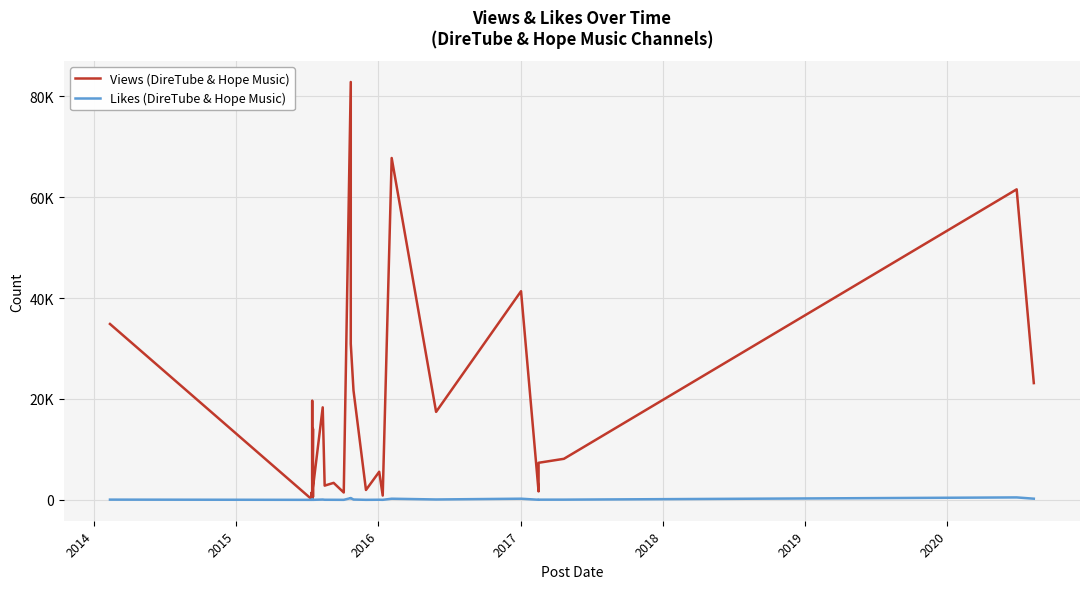

How many lines are shown in the chart?

2